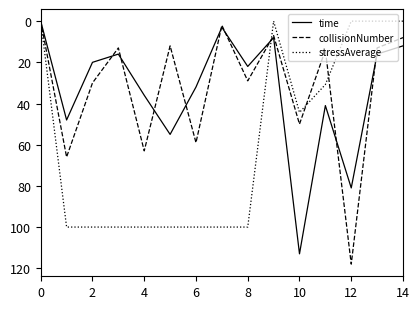

What is the highest value of the stressAverage series?

100.0